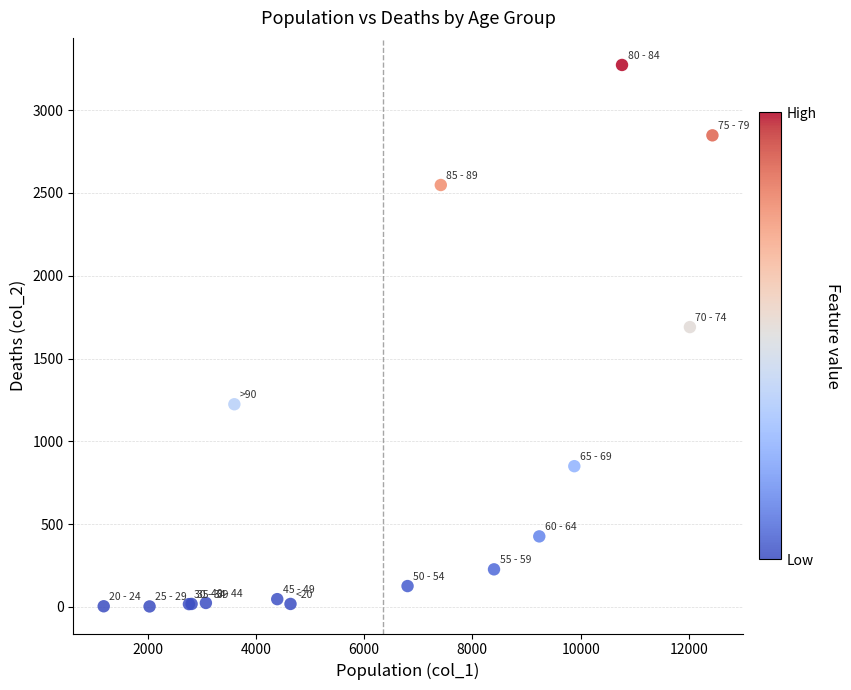

What Y value in the scatter plot is closest to 1638?

1690